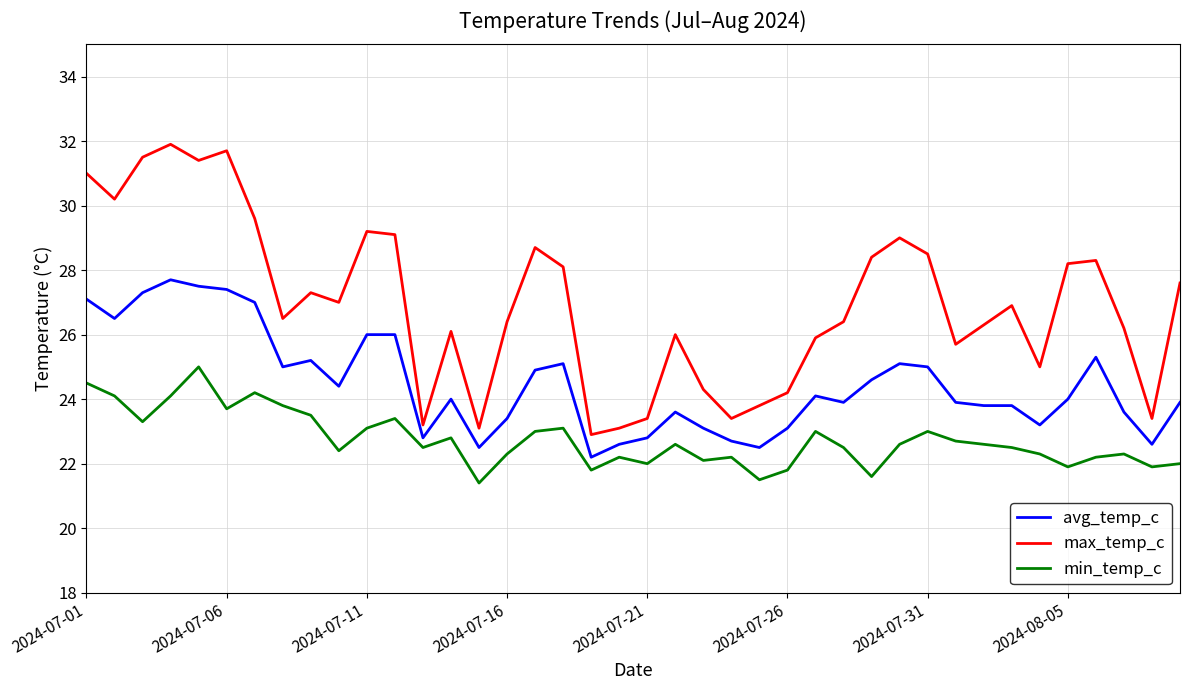

Which series has the largest total across all categories?

max_temp_c